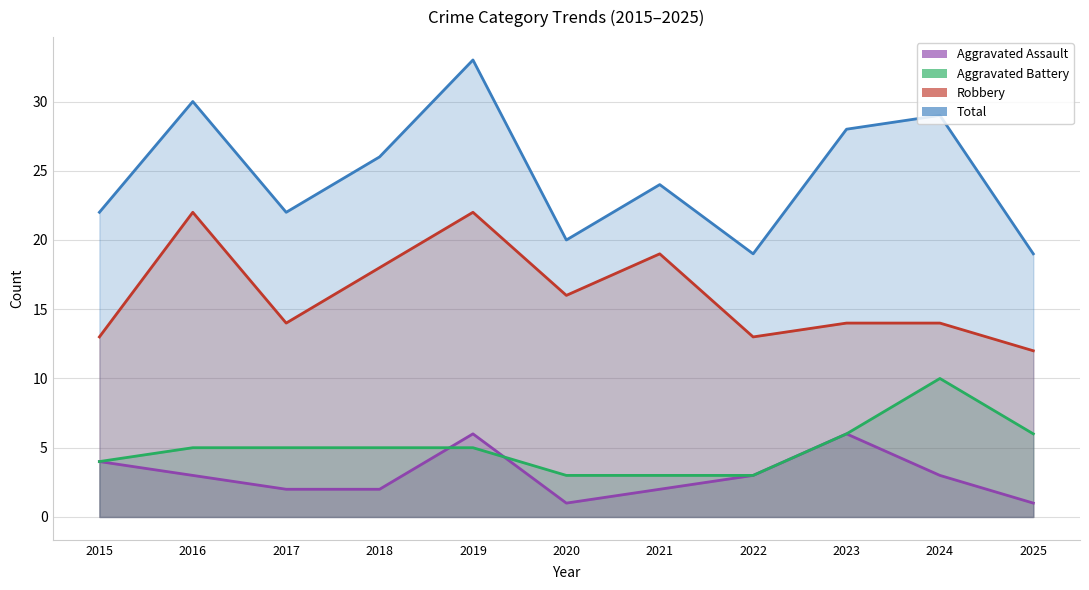

How many interior local peaks does the Aggravated Battery series have?

1